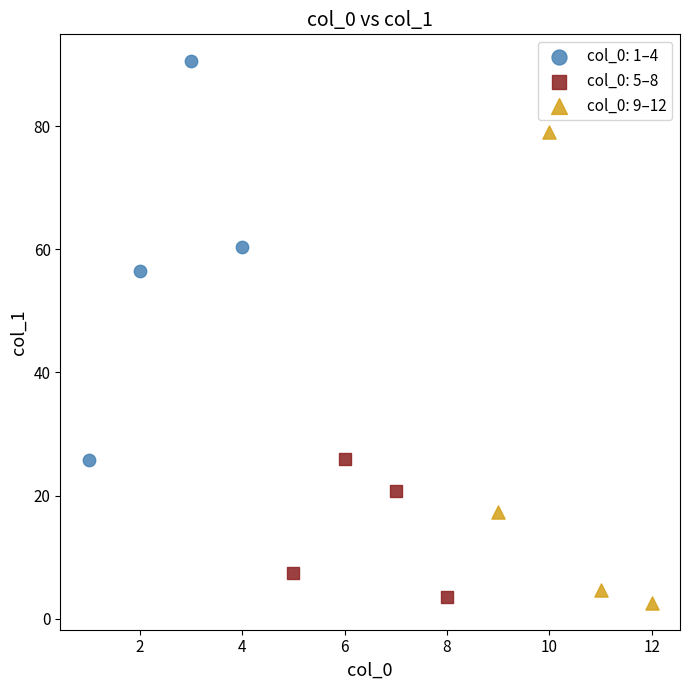

Which series reaches the maximum Y coordinate?

col_0: 1–4